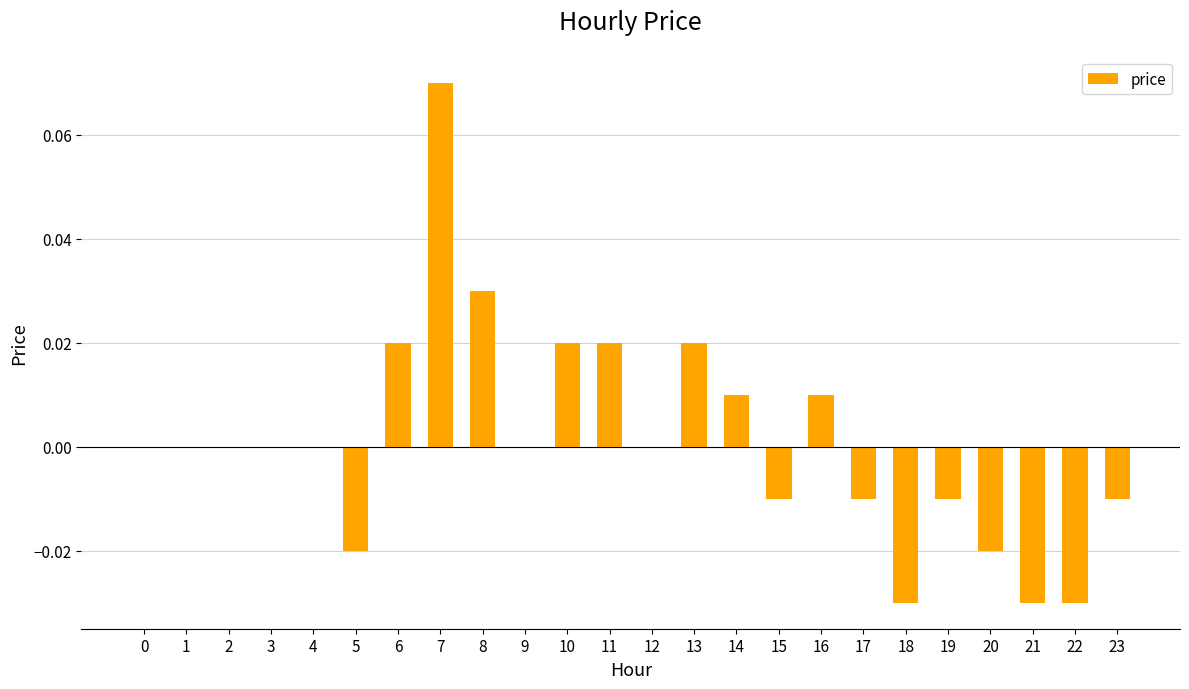

Which category has the highest value across all series?

7